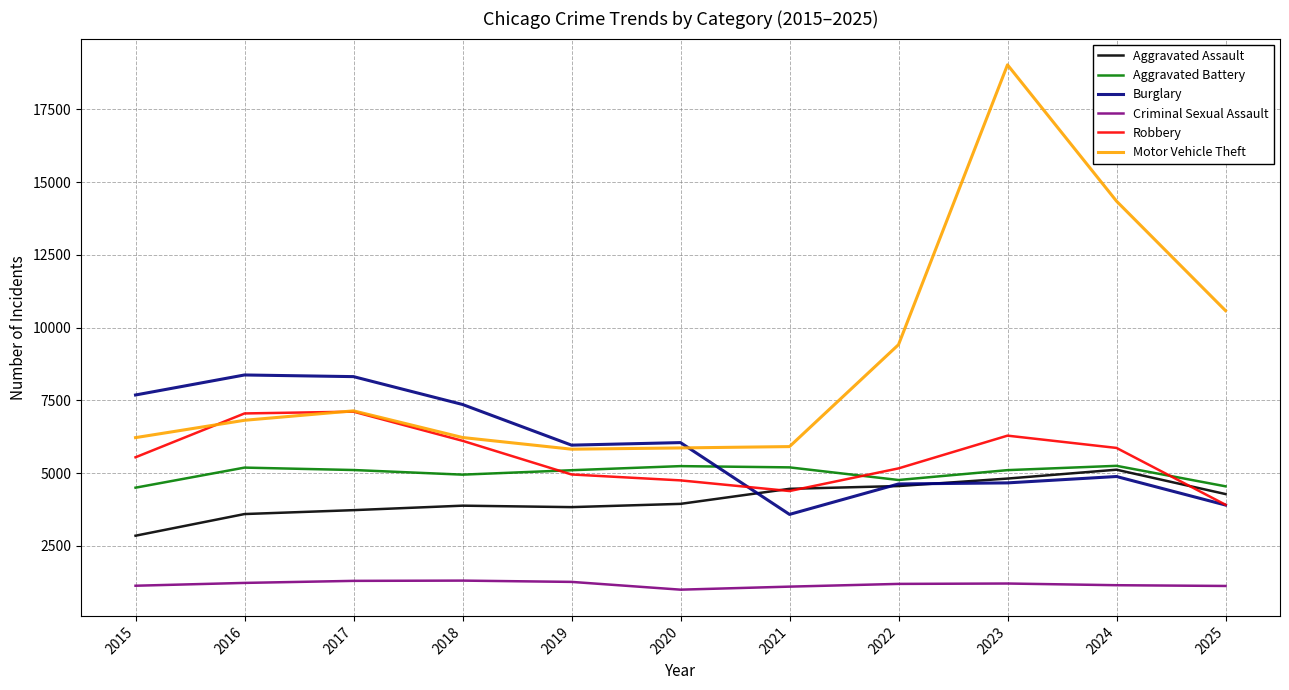

What is the difference between the second highest and minimum values in the Aggravated Battery series?

741